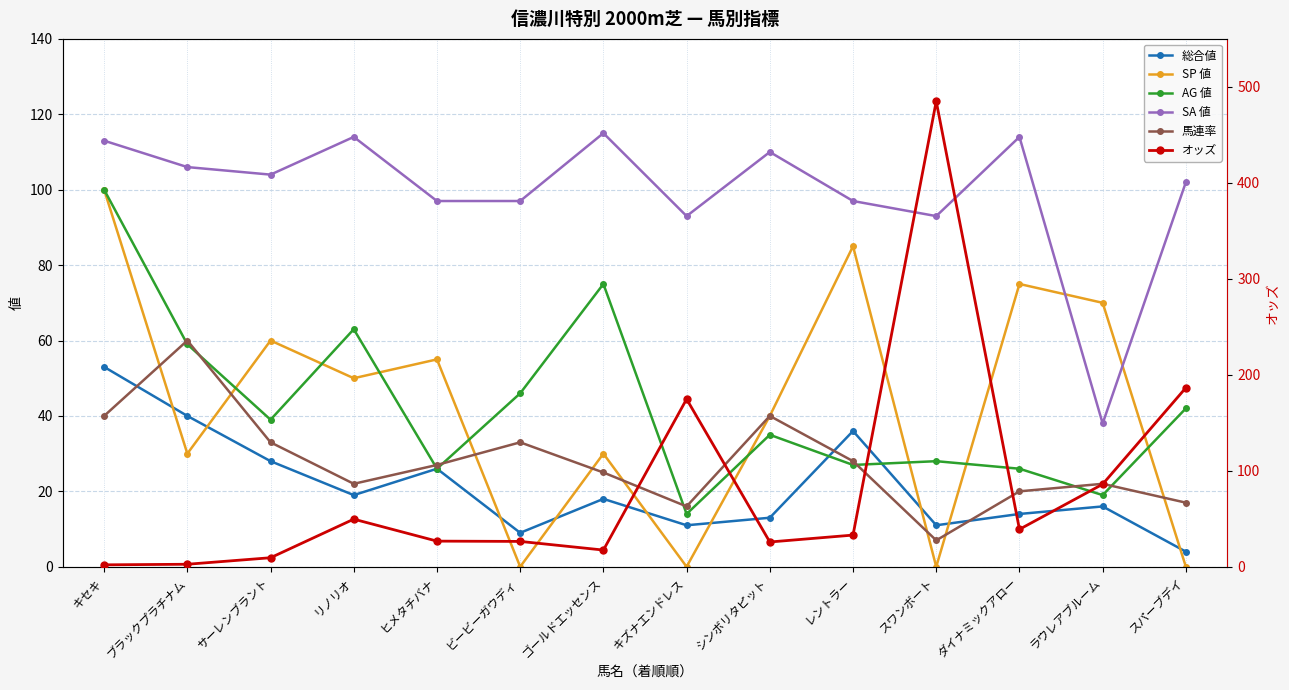

What is the difference between the maximum and minimum values in the 総合値 series?

49.0